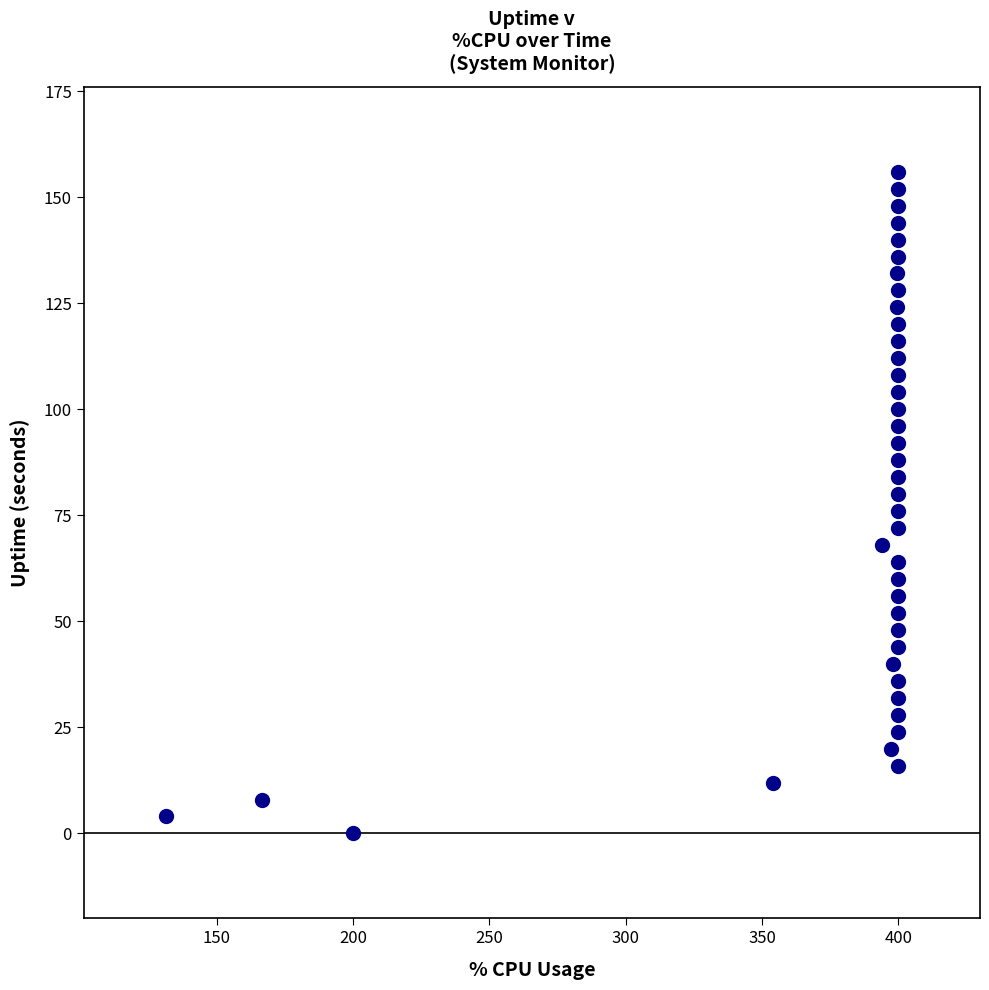

What is the range of Y values (max minus min)?

156